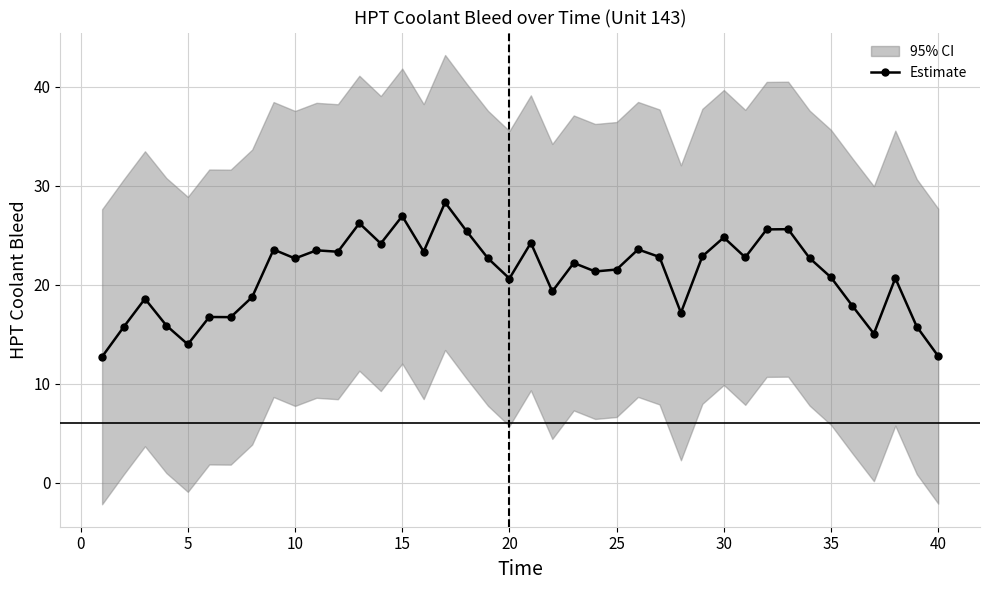

True or false: Estimate has more than 2 points higher than both neighbors.

True